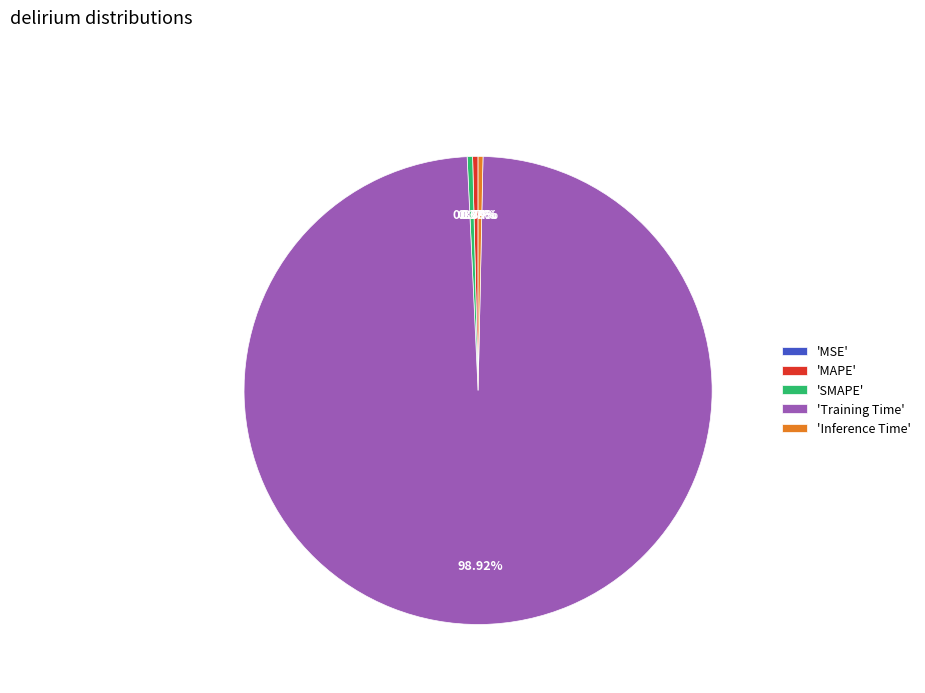

Does Training Time account for over 50% of the chart?

Yes